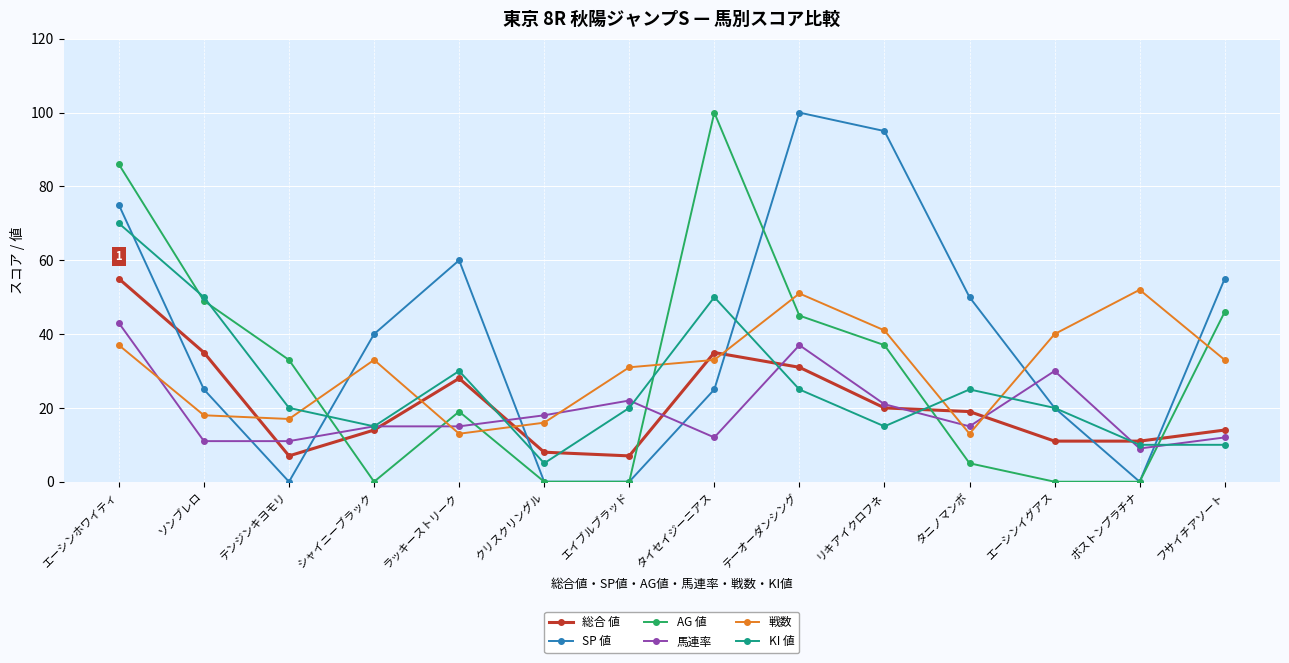

Is the value of 馬連率 at フサイチアソート greater than the value of 戦数 at テンジンキヨモリ?

No